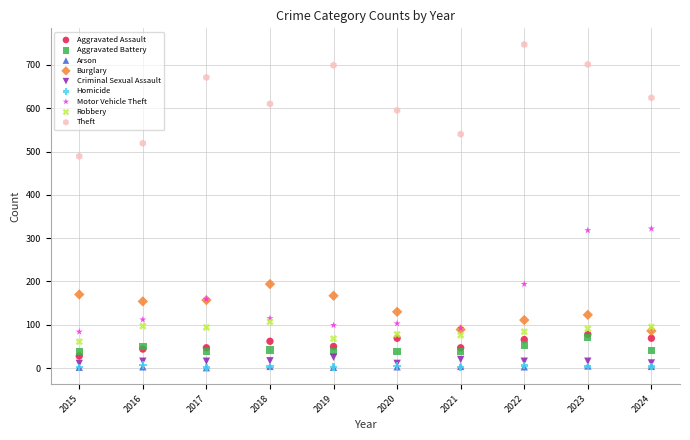

What are all the series names shown in the legend?

Aggravated Assault, Aggravated Battery, Arson, Burglary, Criminal Sexual Assault, Homicide, Motor Vehicle Theft, Robbery, Theft